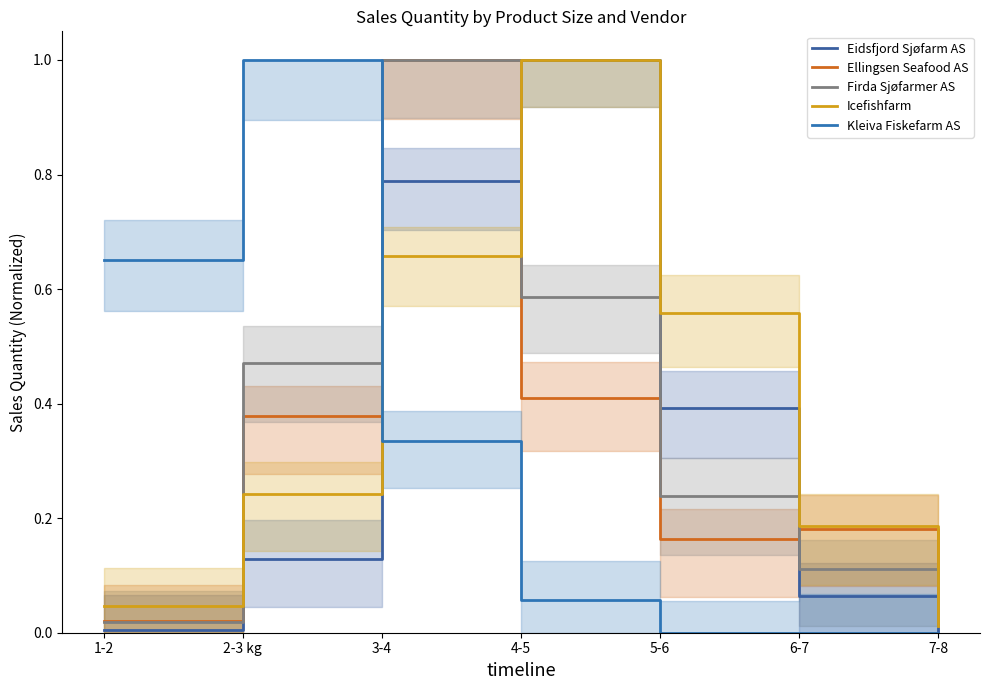

List the labels in order of Eidsfjord Sjøfarm AS value, largest first.

4-5, 3-4, 5-6, 2-3 kg, 6-7, 1-2, 7-8